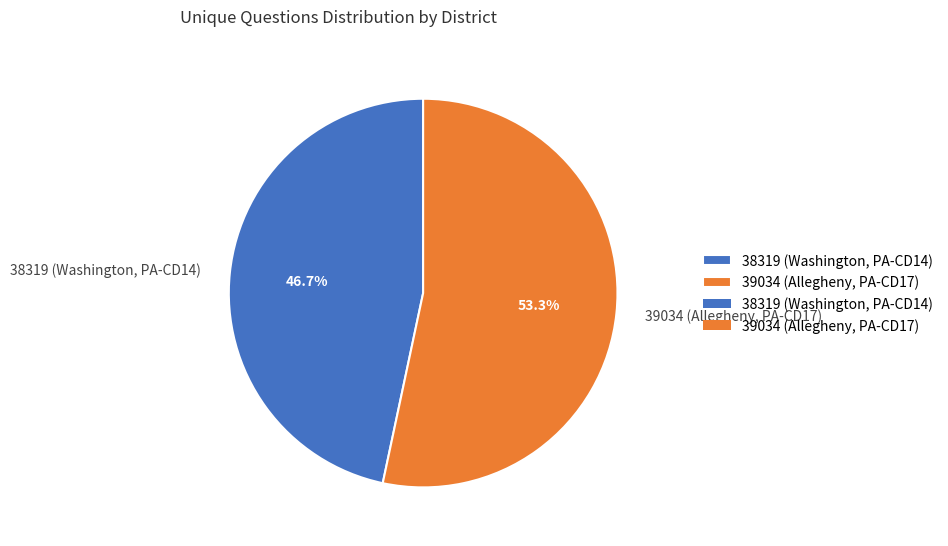

What is the ratio of the value at 38319 (Washington, PA-CD14) to the value at 39034 (Allegheny, PA-CD17)?

0.9